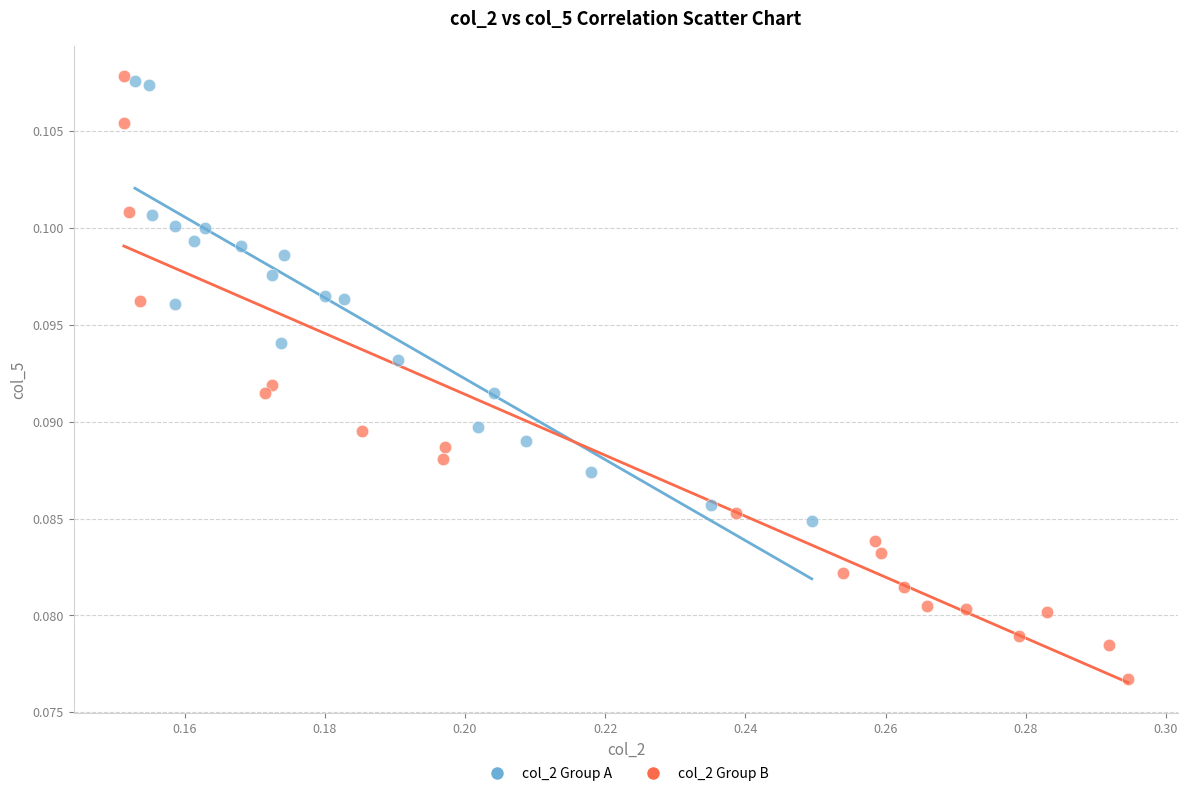

Which series contains the lowest Y value?

col_2 Group B